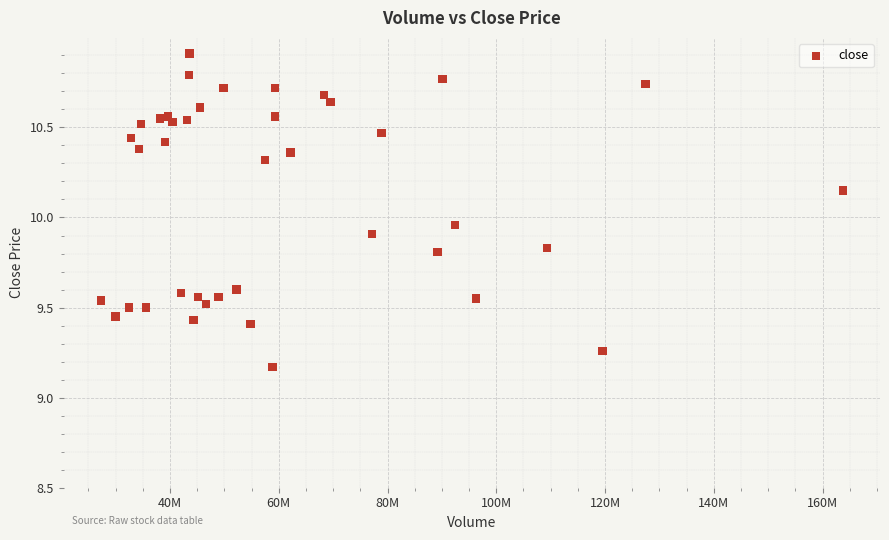

What is the range of Y values (max minus min)?

1.7